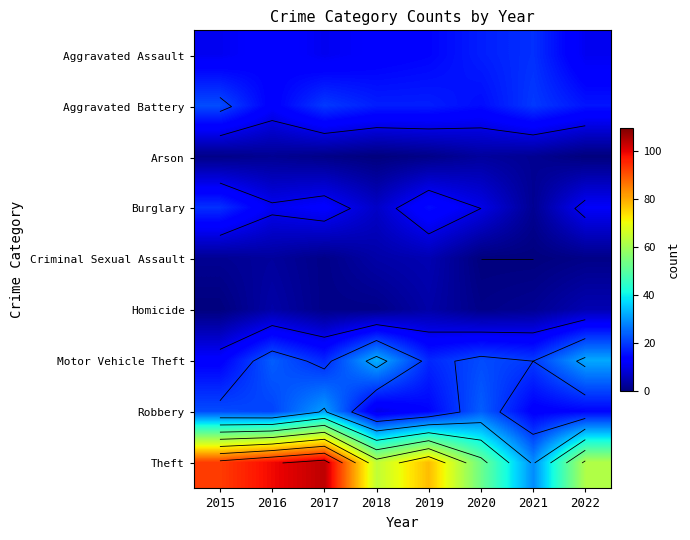

Which series has the largest total across all categories?

Theft